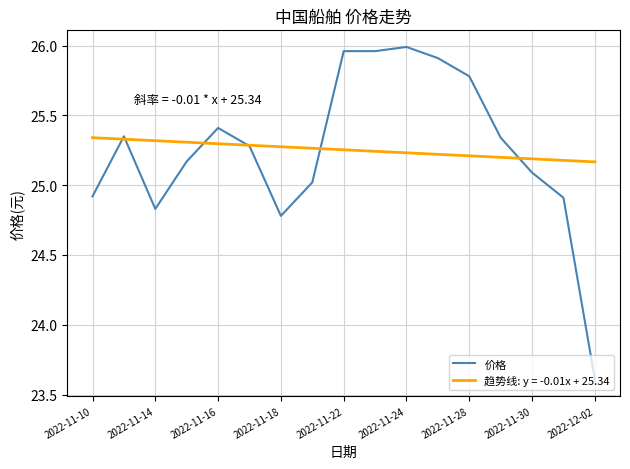

Rank the series by their maximum value, from lowest to highest.

趋势线: y = -0.01x + 25.34, 价格